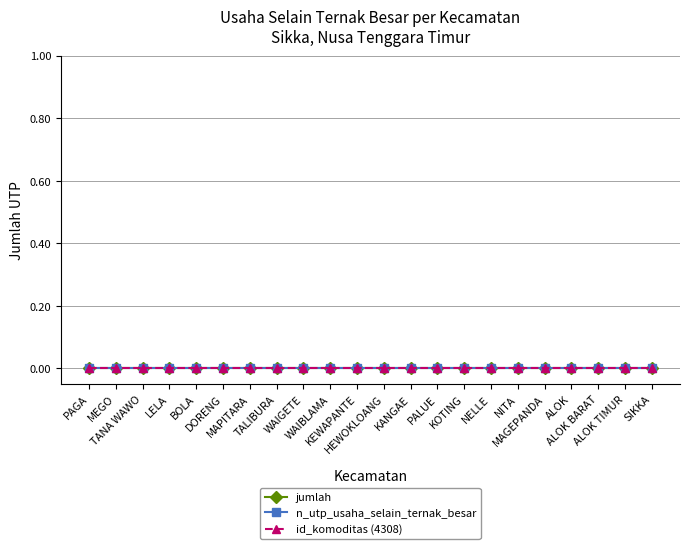

True or false: jumlah and id_kec_numeric intersect in this chart.

False